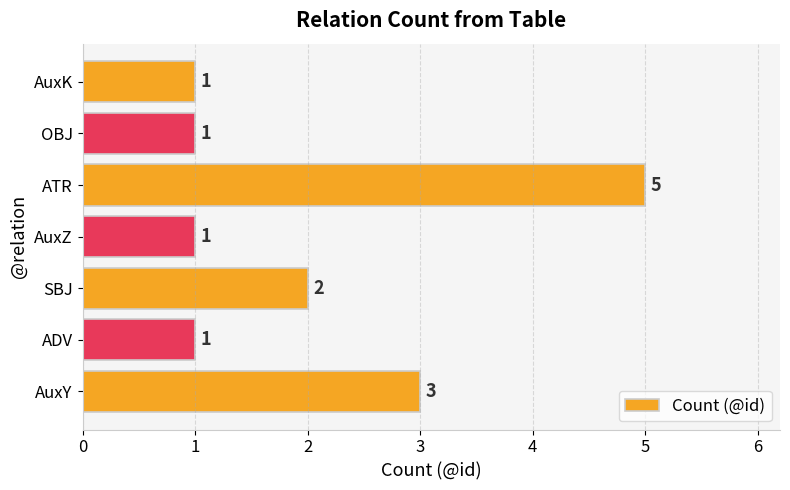

What is the ratio of the value at ATR to the value at AuxZ?

5.0